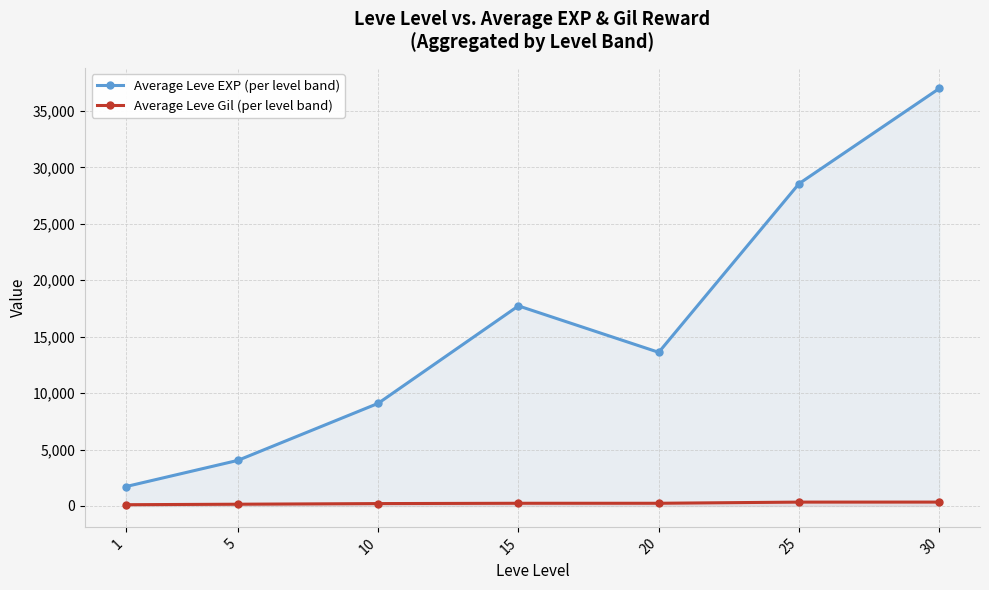

True or false: Average Leve Gil (per level band) has more than 0 interior local peaks.

False